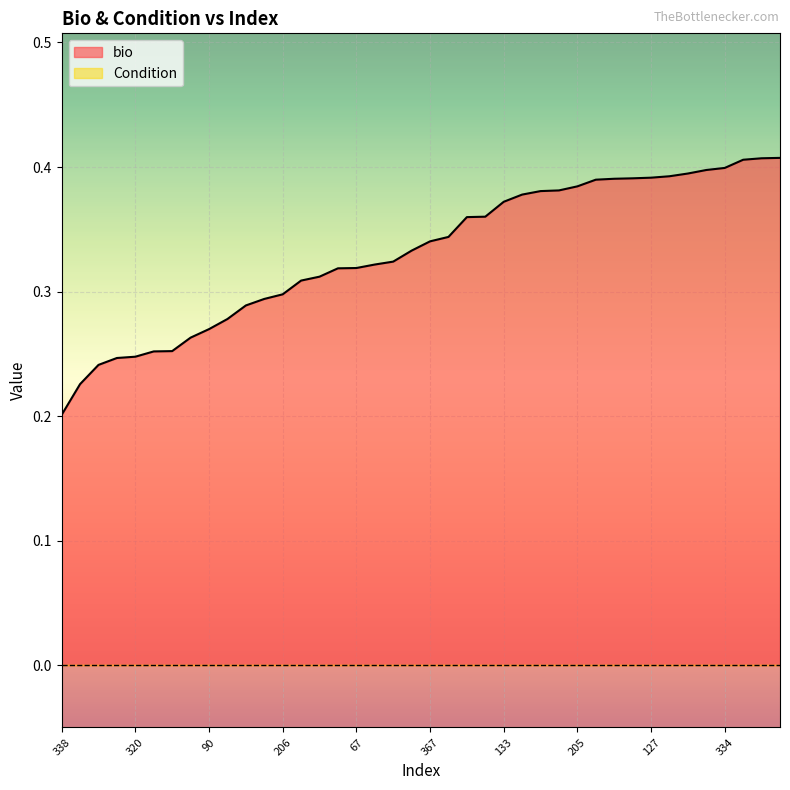

Reading right to left, list all the values displayed in this chart.

0.4	0.4	0.4	0.4	0.4	0.4	0.4	0.4	0.4	0.4	0.4	0.4	0.4	0.4	0.4	0.4	0.4	0.4	0.3	0.3	0.3	0.3	0.3	0.3	0.3	0.3	0.3	0.3	0.3	0.3	0.3	0.3	0.3	0.3	0.3	0.2	0.2	0.2	0.2	0.2